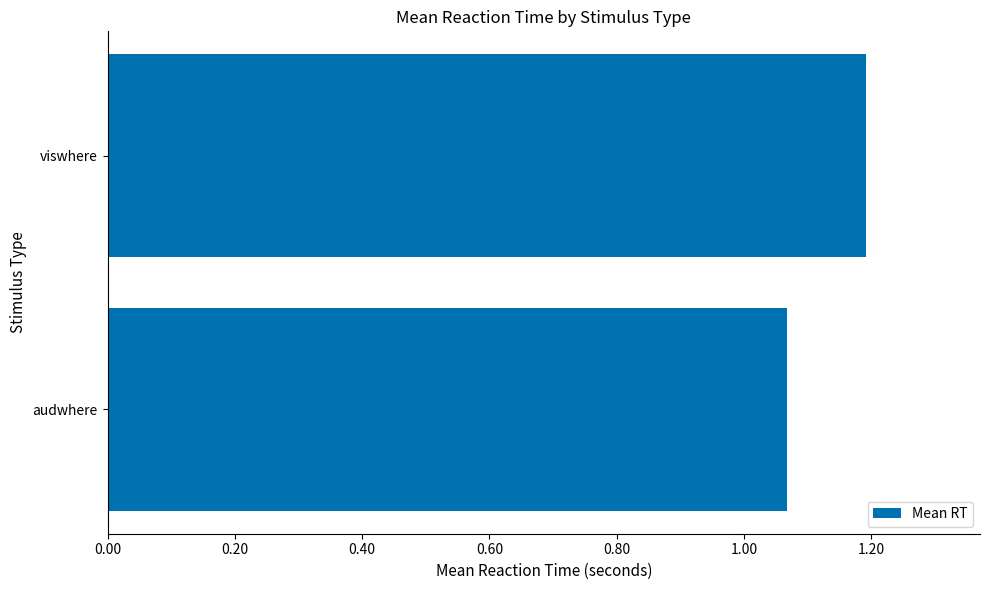

Which has a higher value, viswhere or audwhere?

viswhere